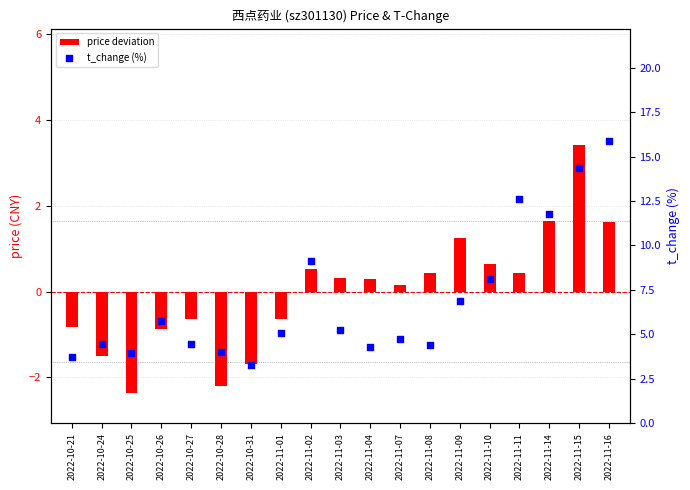

Which series has the largest total across all categories?

t_change (%)